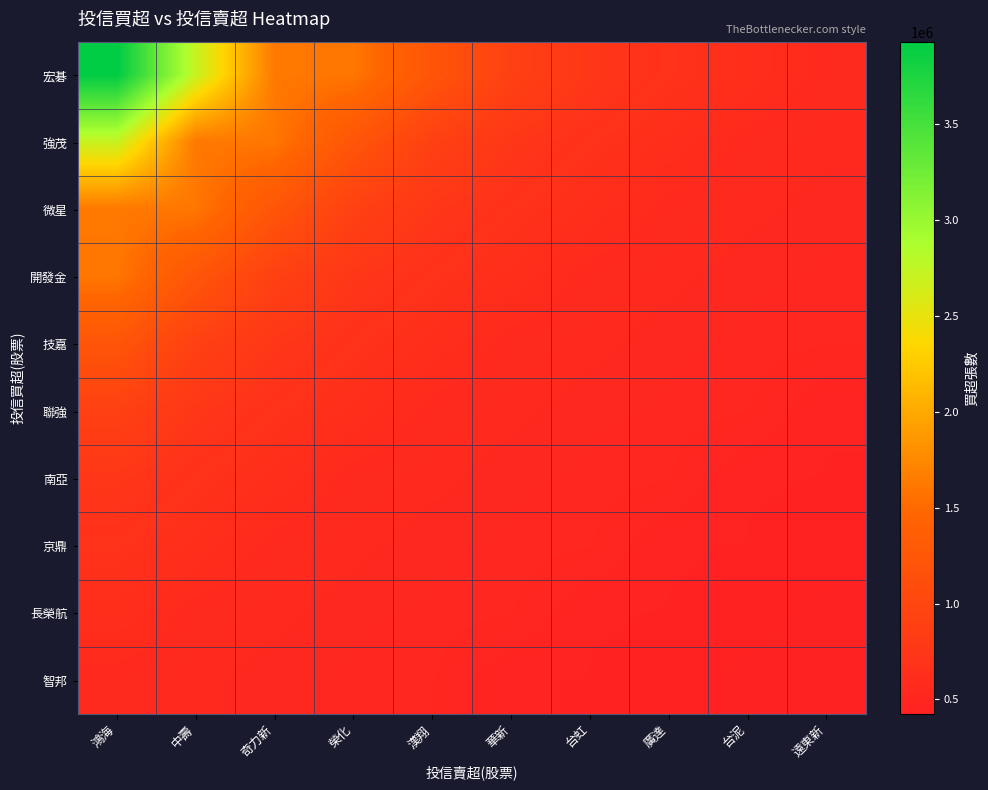

Rank the series by their maximum value, from highest to lowest.

宏碁, 強茂, 微星, 開發金, 技嘉, 聯強, 南亞, 京鼎, 長榮航, 智邦